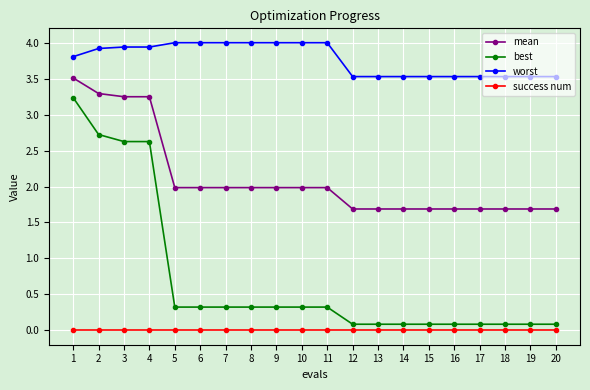

What is the sum of the mean values at 4 and 5?

5.2